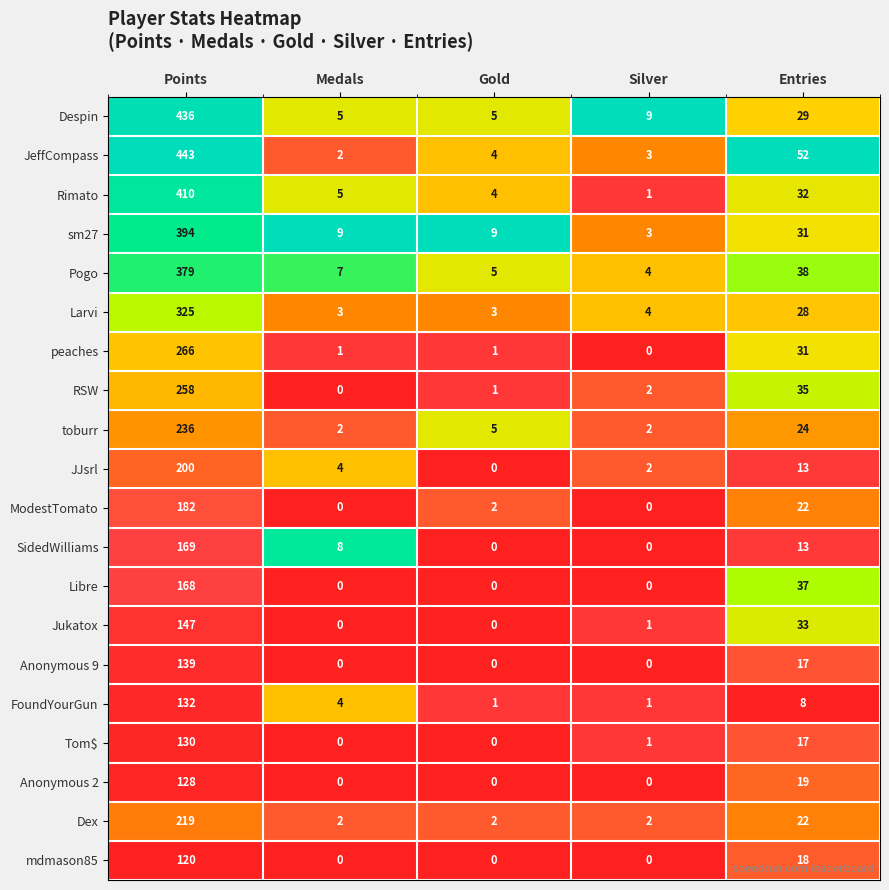

Which series has the largest total across all categories?

JeffCompass